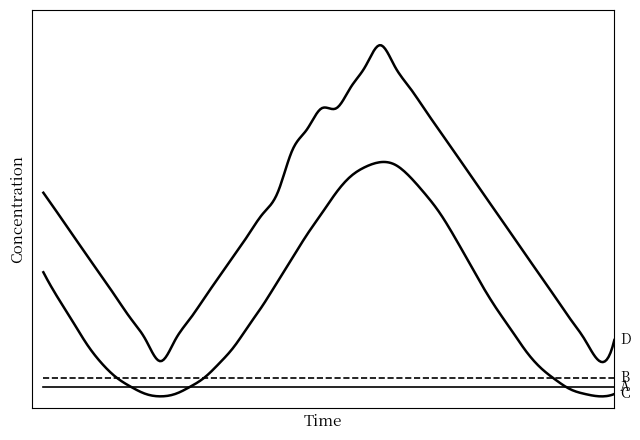

At which category is the sum across all series the highest?

2081-01-24